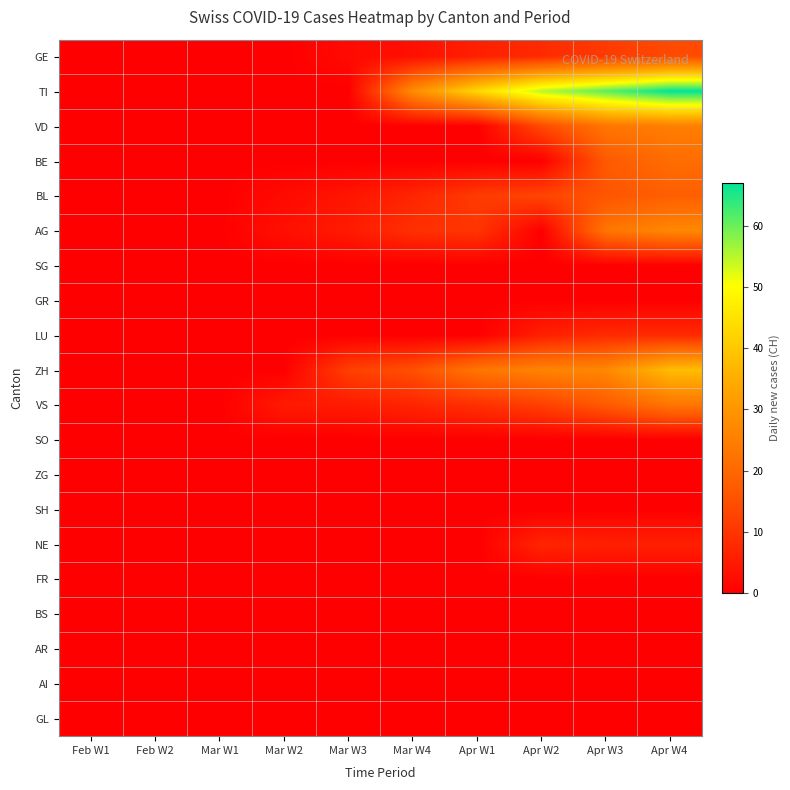

List the series in order of their peak value, highest first.

TI, ZH, AG, VD, VS, BE, BL, GE, LU, NE, SG, GR, SO, ZG, SH, FR, BS, AR, AI, GL